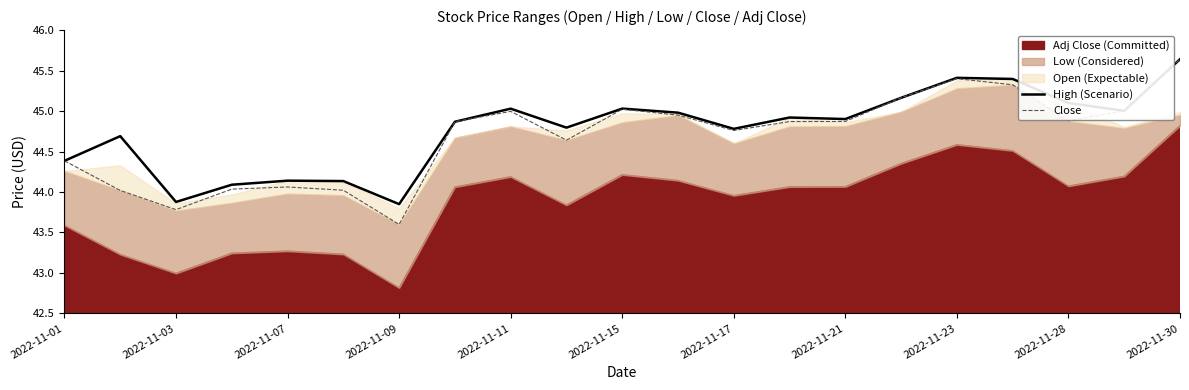

True or false: Close and High (Scenario) cross at least once.

False